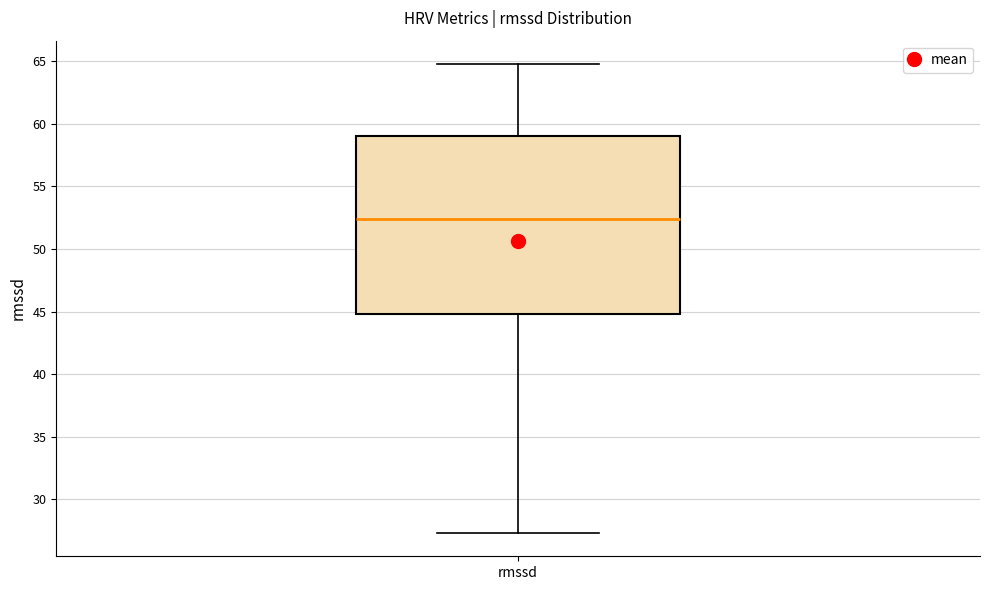

Transcribe this box plot: give where the median line is, the range the box spans, and where the two whiskers end, as read against the y-axis. The values are not printed on the chart, so give them approximately, as read against the axis.

median 52.5, box 45.0 to 59.0, whiskers 27.5 to 65.0